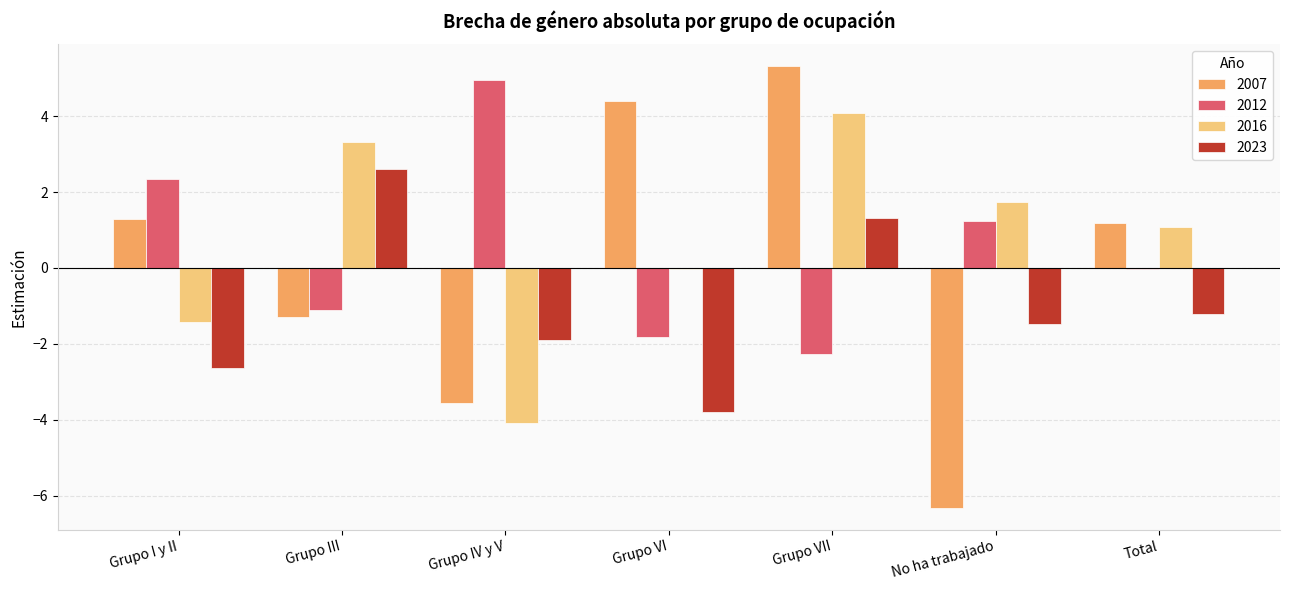

How many categories are shown in the chart?

7